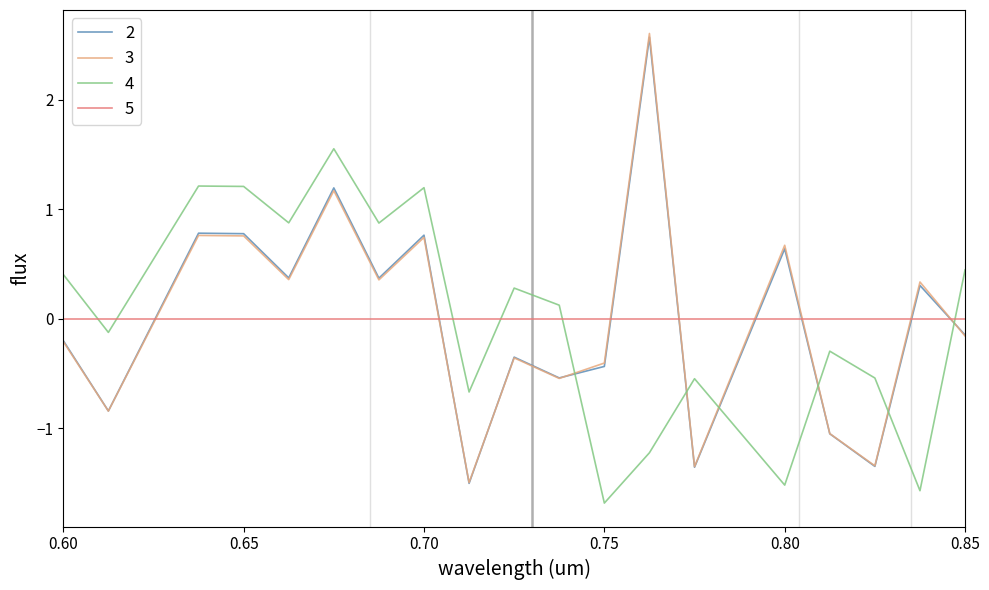

What are all the series names shown in the legend?

2, 3, 4, 5